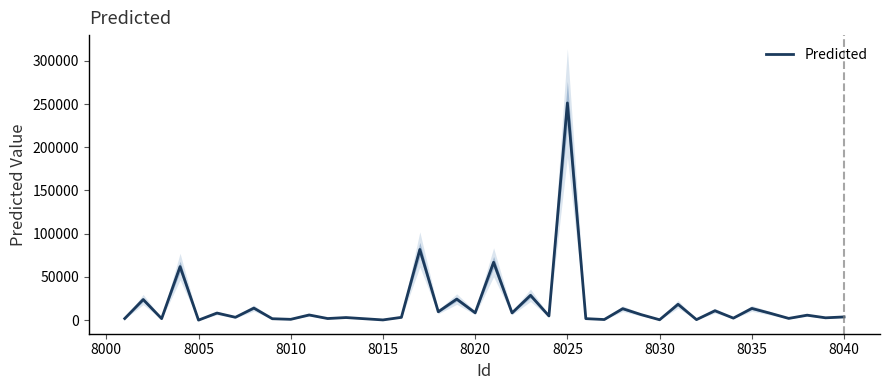

Is this an area chart (filled region under the line)?

No